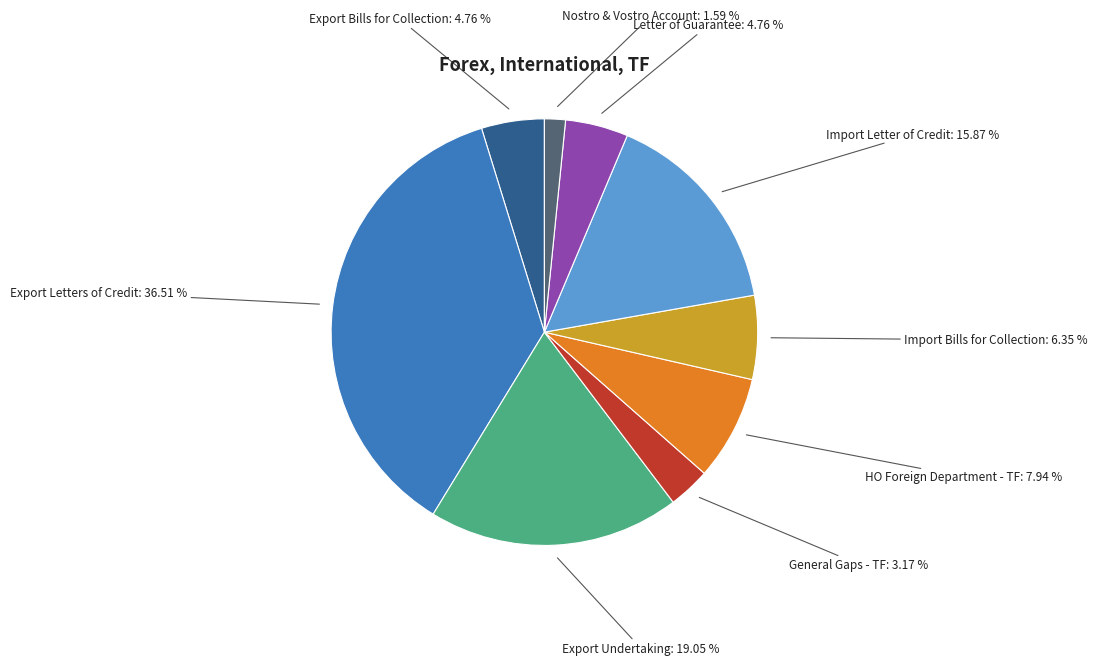

Is there any slice that represents more than half of the pie?

No